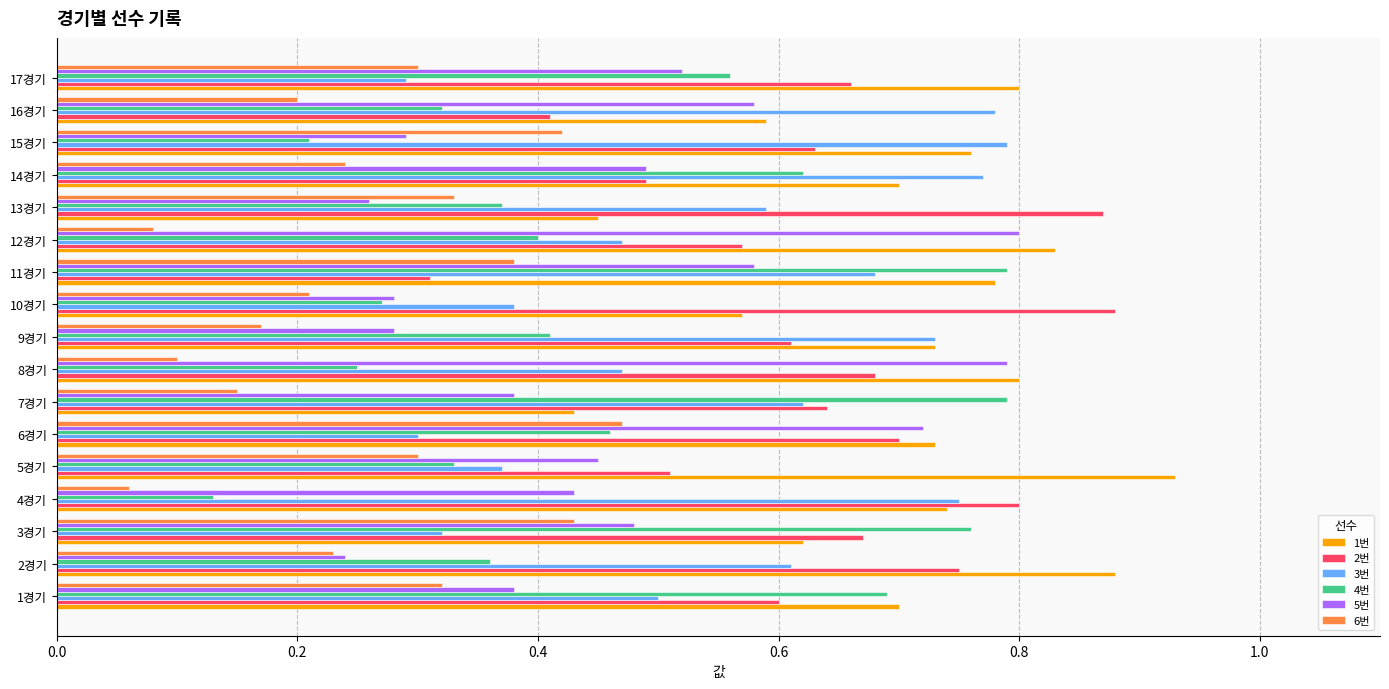

Which series has the widest spread of values?

4번